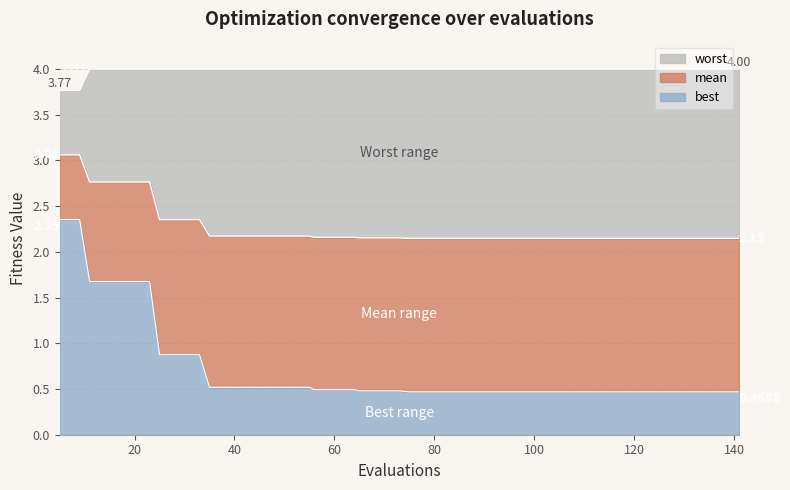

At how many categories does at least one series exceed 1?

40